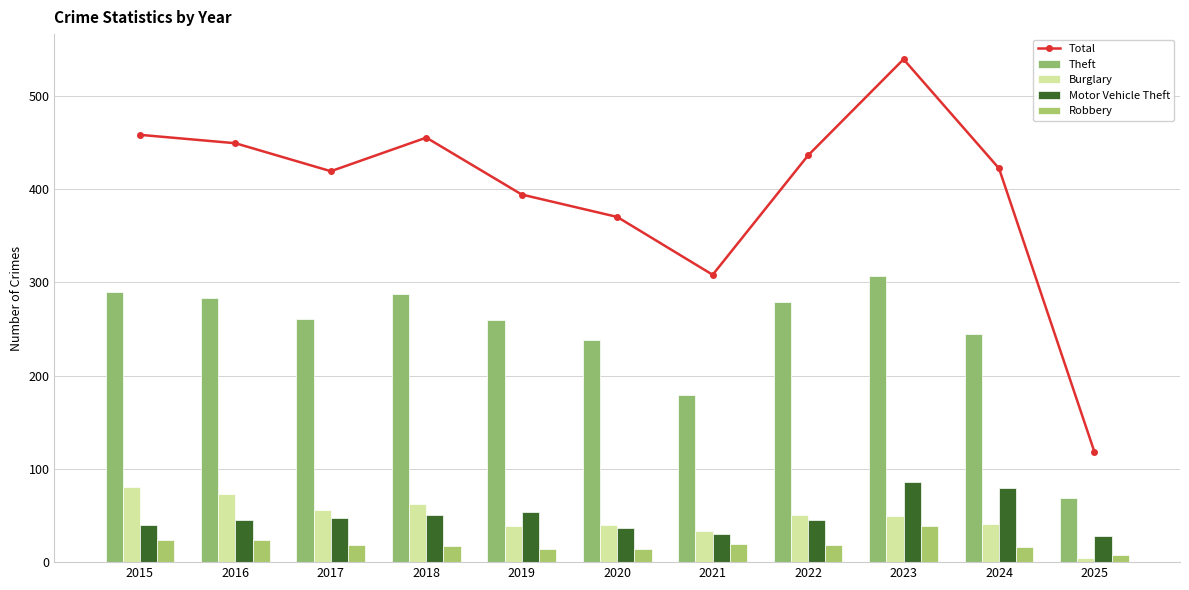

Rank the series at 2023 from highest to lowest value.

Total, Theft, Motor Vehicle Theft, Burglary, Robbery